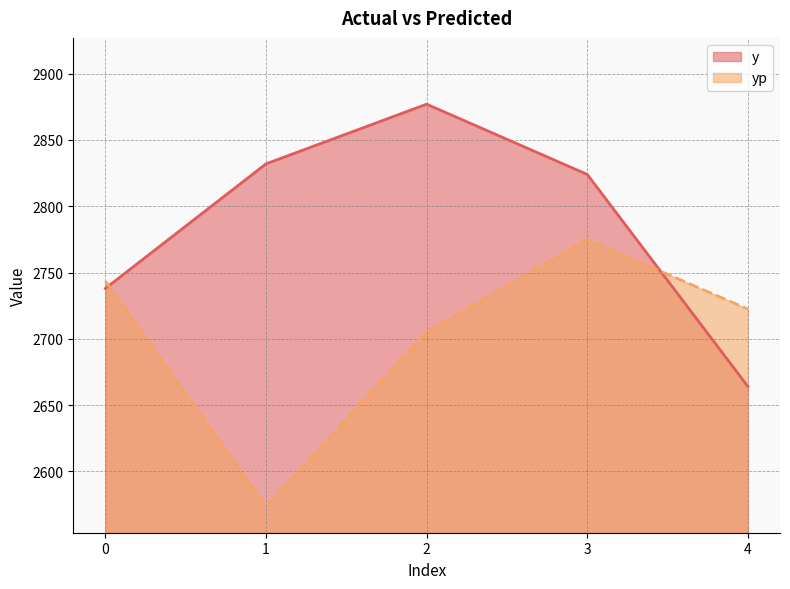

Reading right to left, what are all the values shown in this chart?

y: 2664.0	2824.0	2877.0	2832.0	2738.0
yp: 2722.4	2774.9	2705.4	2573.7	2743.5